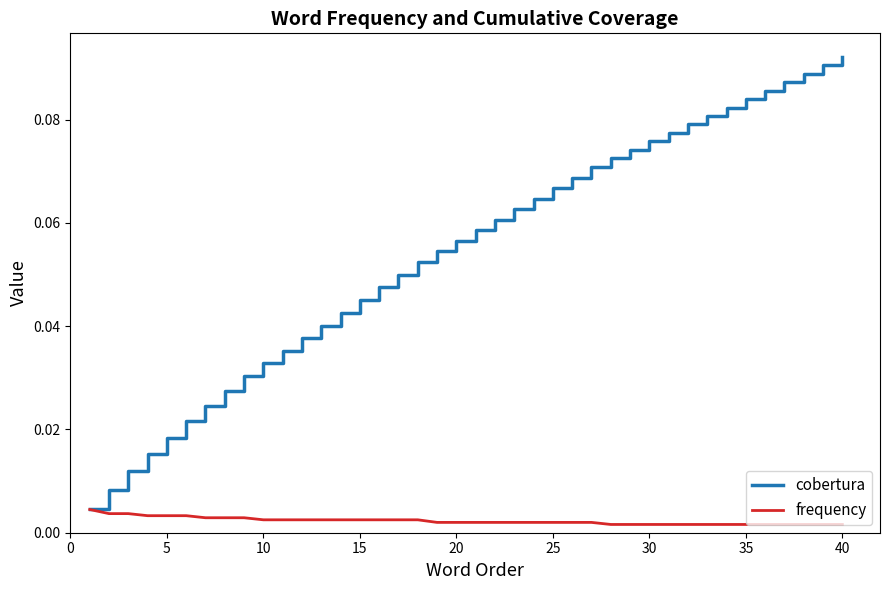

Which series has the largest total across all categories?

cobertura